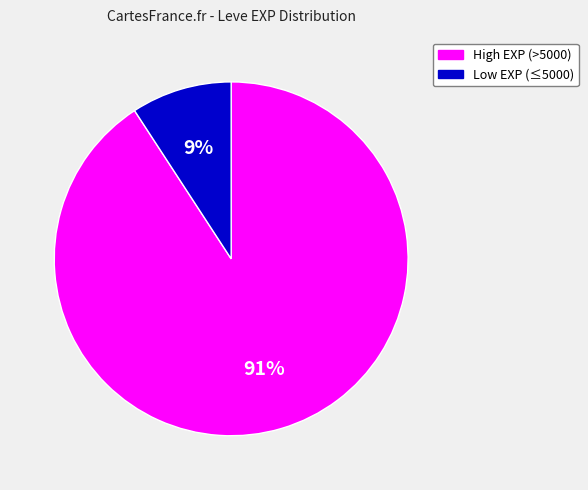

To the nearest percent, what is the difference between the largest and smallest slice percentages?

82%